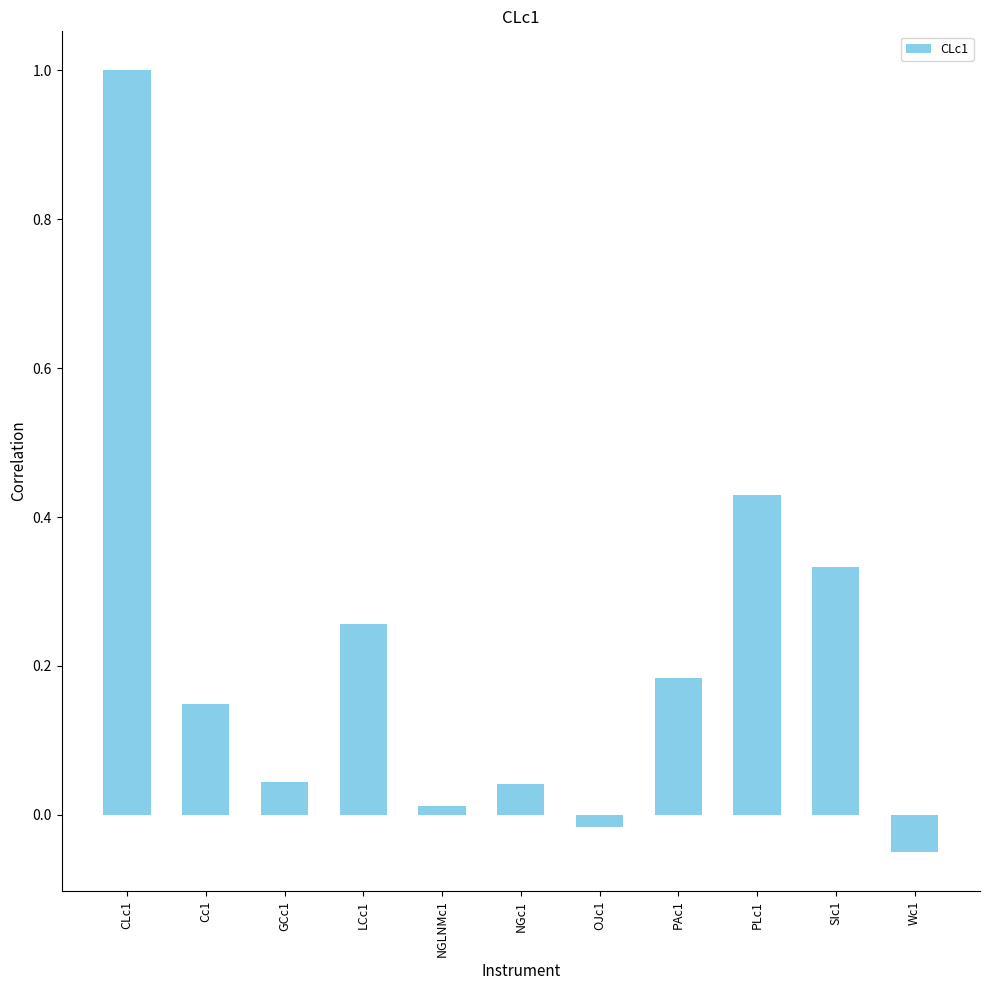

At which label does the data first exceed 0?

CLc1